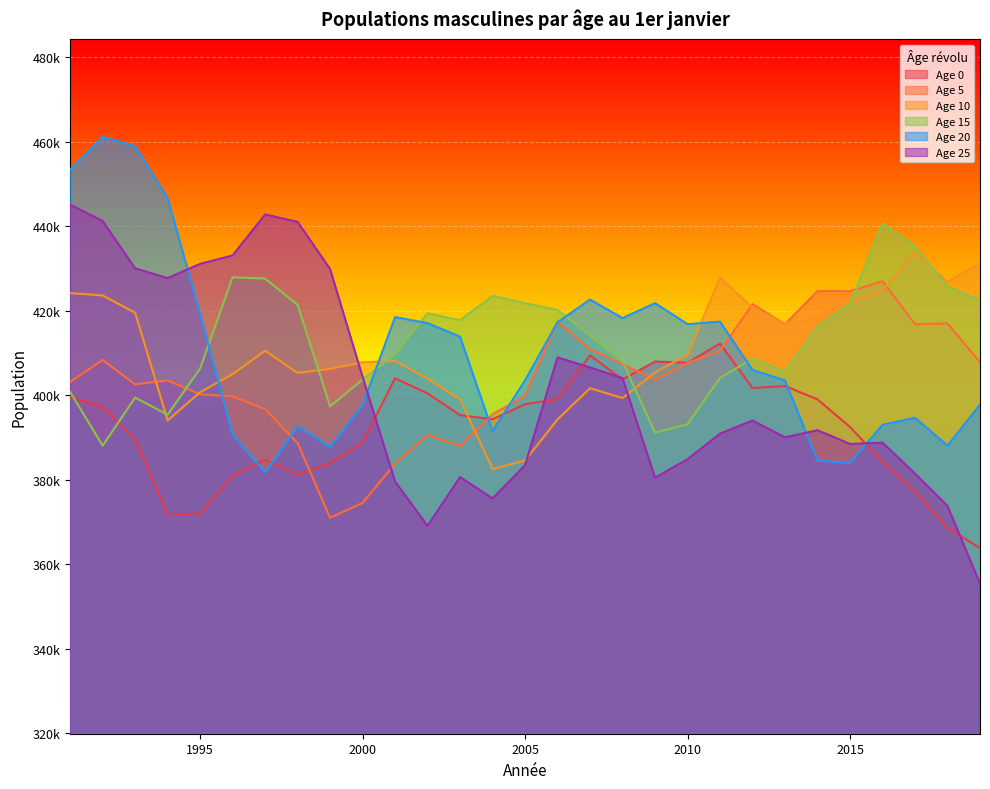

Which has a higher value, 2011 or 1995?

2011